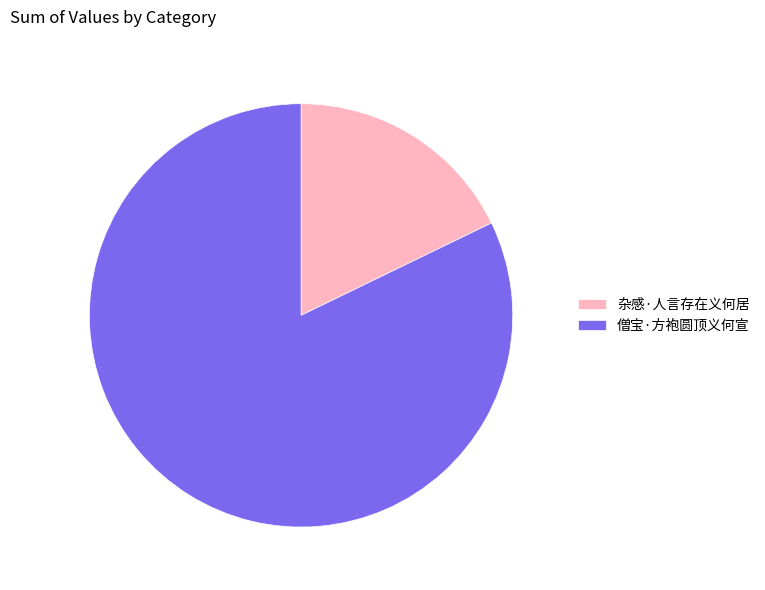

Is it true that 僧宝·方袍圆顶义何宣 is 82% of the pie?

True